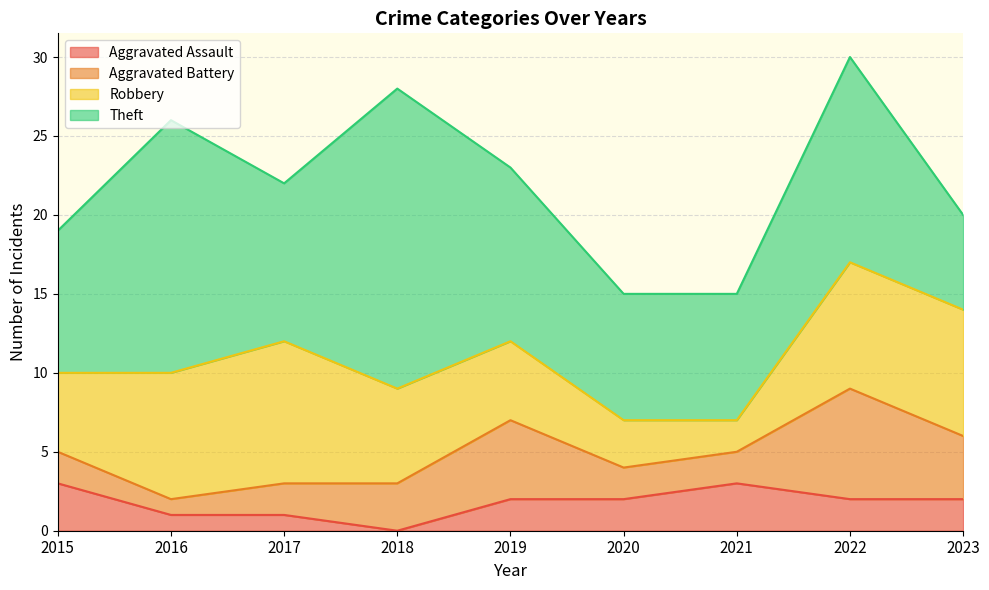

At which category is the sum across all series the highest?

2022